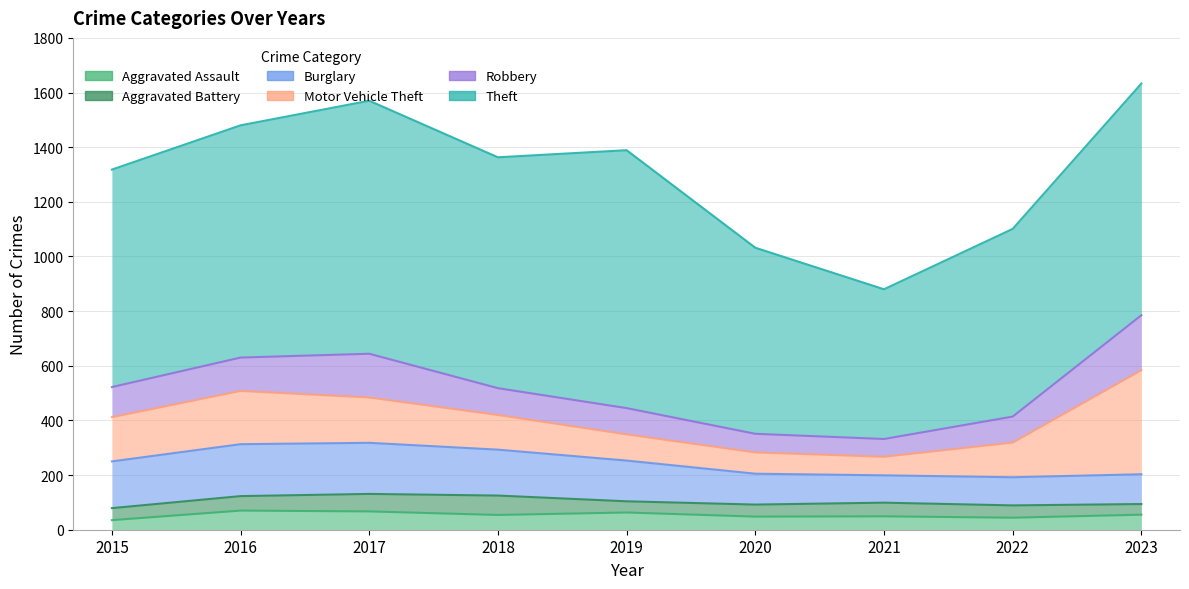

True or false: Aggravated Battery has a value of 117 at 2018.

False